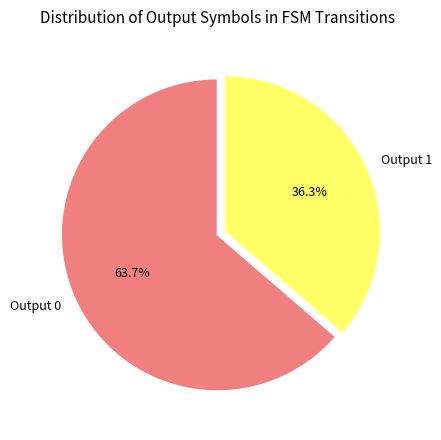

To the nearest percent, what is the difference between the largest and smallest slice percentages?

27%